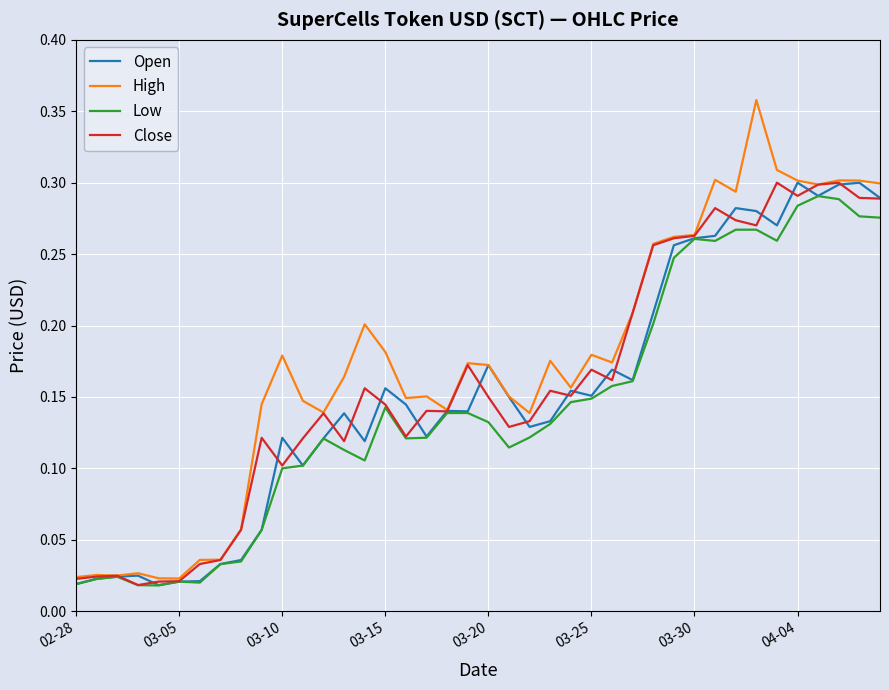

Which series has the widest spread of values?

High